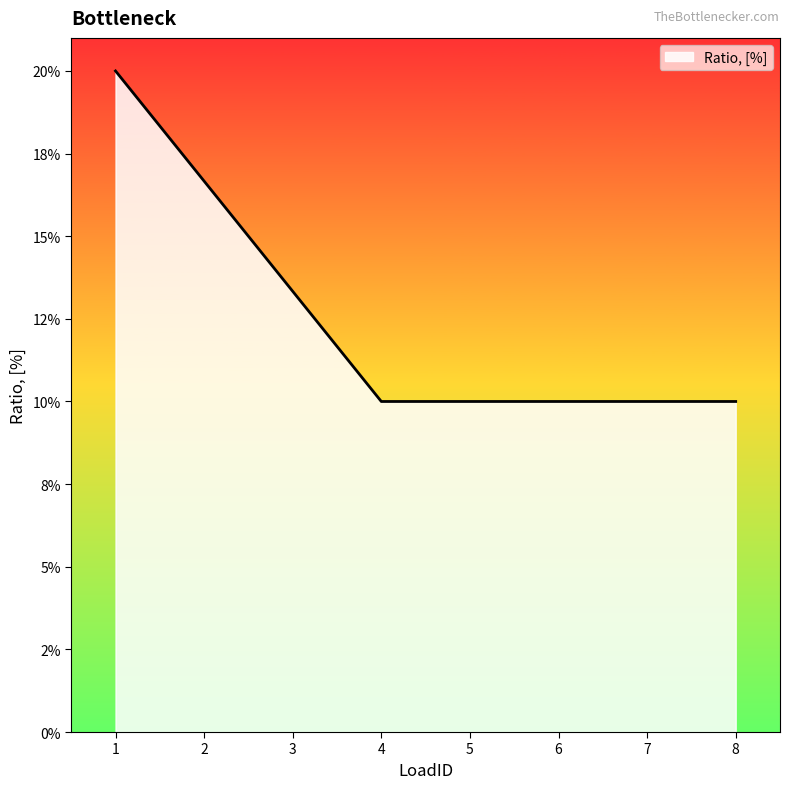

Is this an area chart (filled region under the line)?

Yes